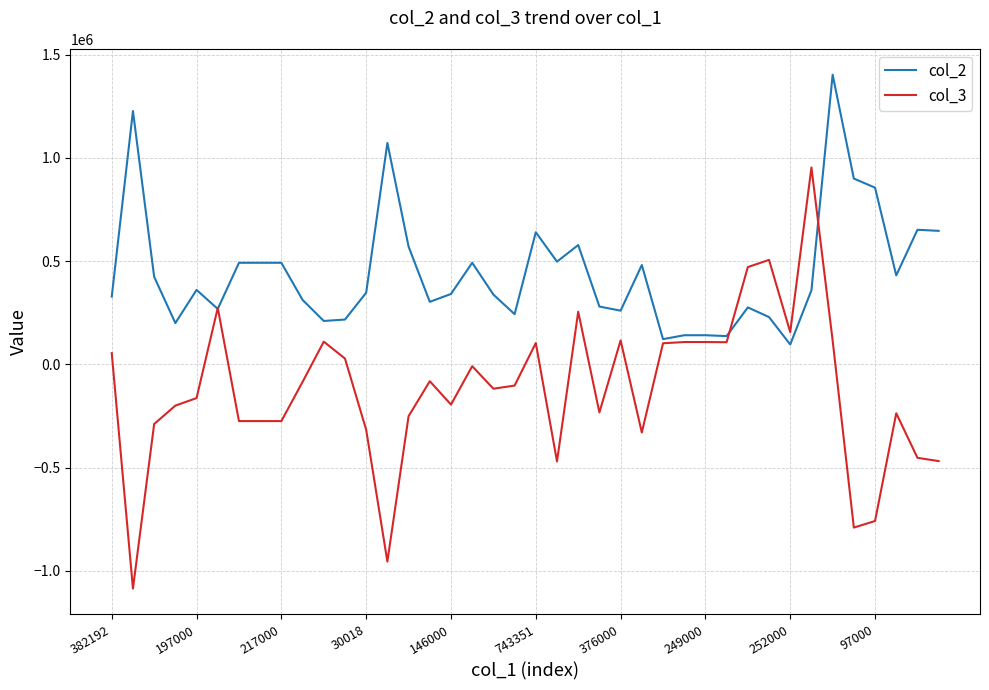

List the series in order of their overall mean, highest first.

col_2, col_3